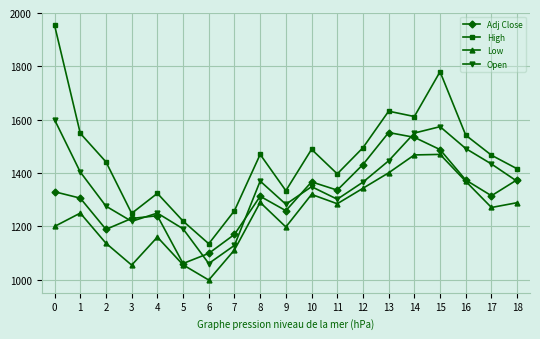

True or false: High has a value of 527 at 14.

False